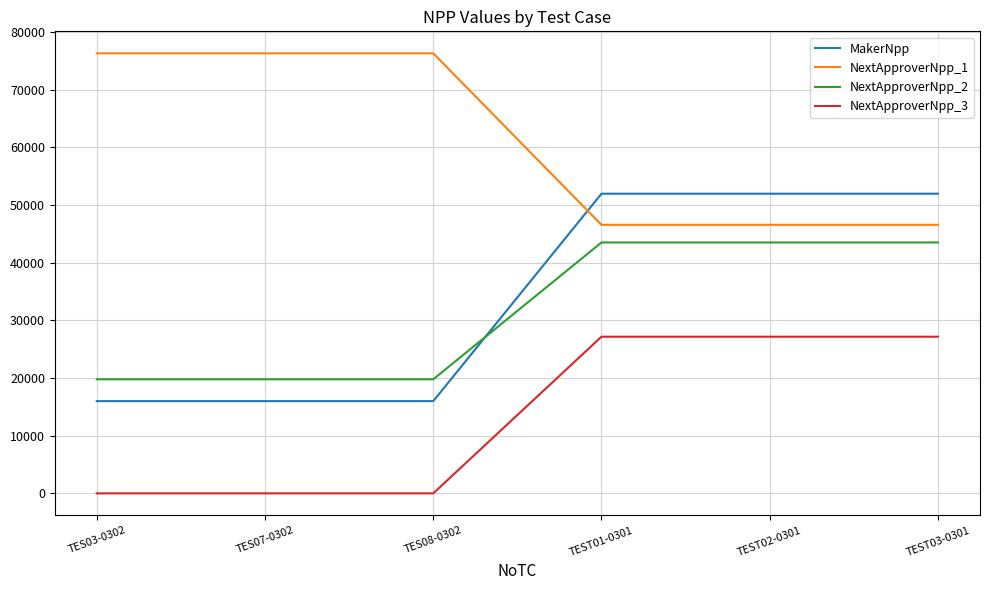

True or false: MakerNpp and NextApproverNpp_3 cross at least once.

False